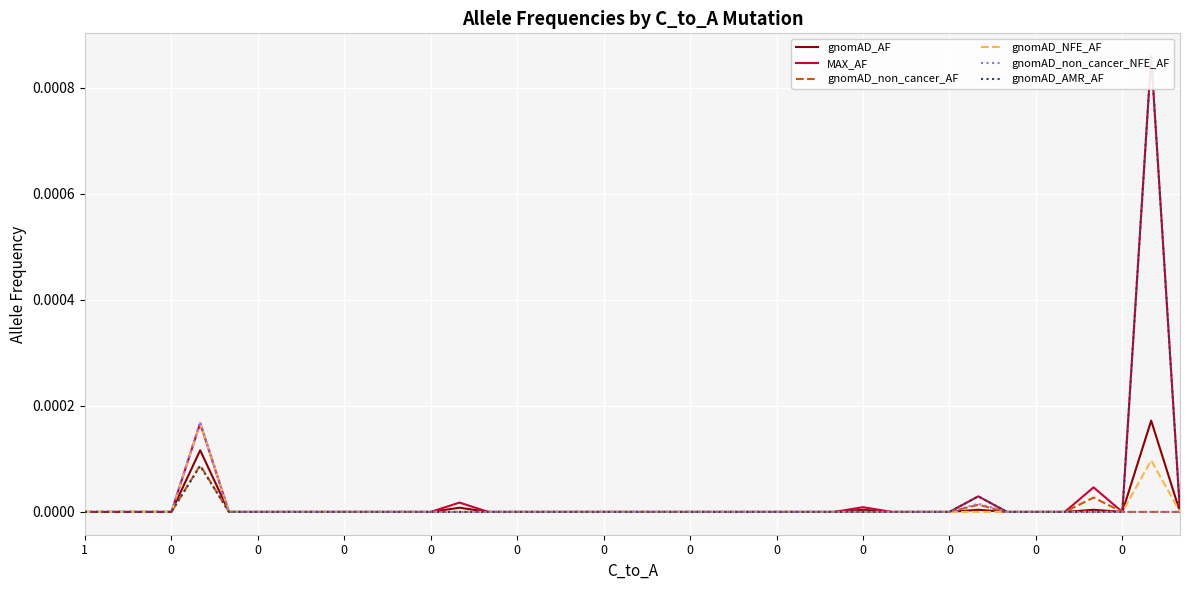

Which has a higher value, 34 or 24?

34